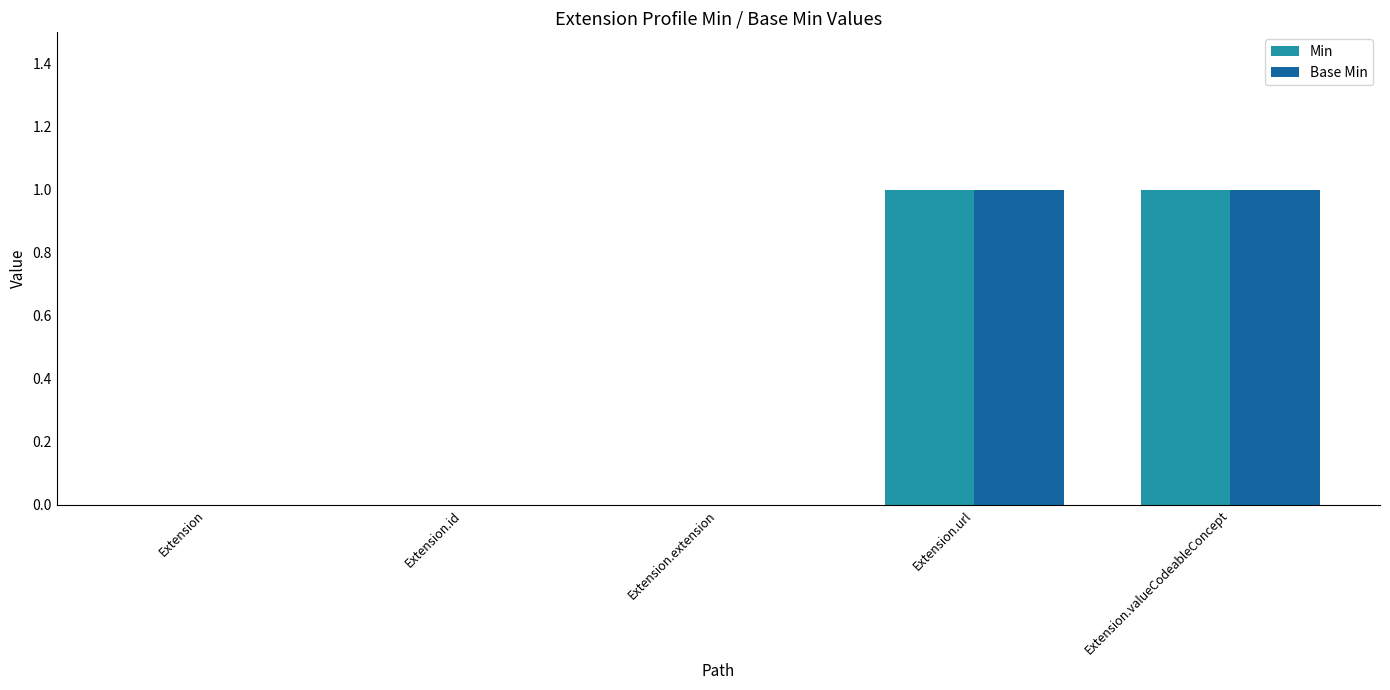

What value does the Min series have at Extension.valueCodeableConcept?

1